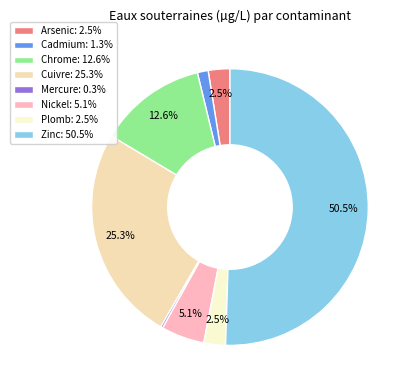

Which slice represents more than half of the pie?

Zinc